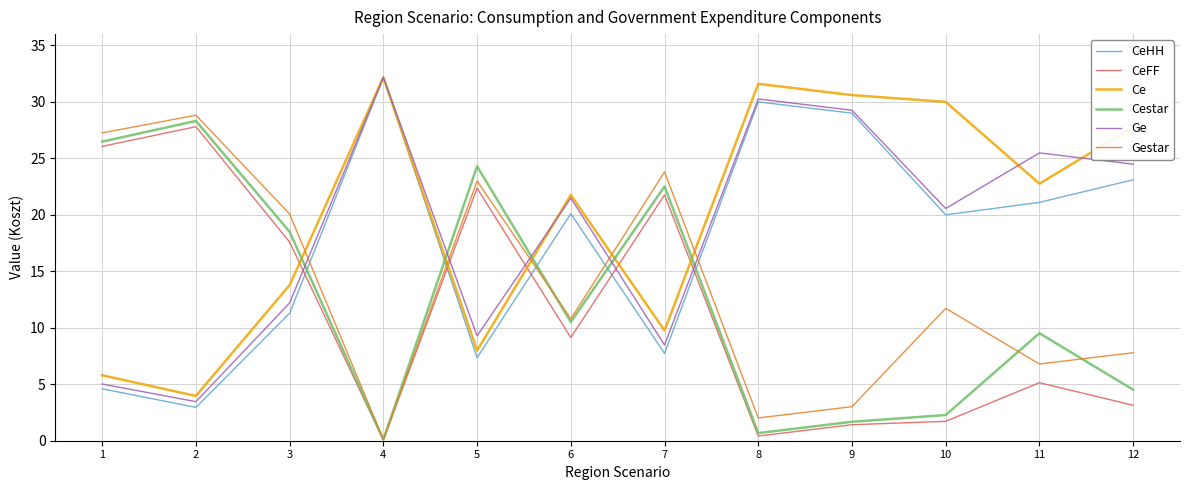

What is the difference between the Gestar values at 5 and 10?

11.3